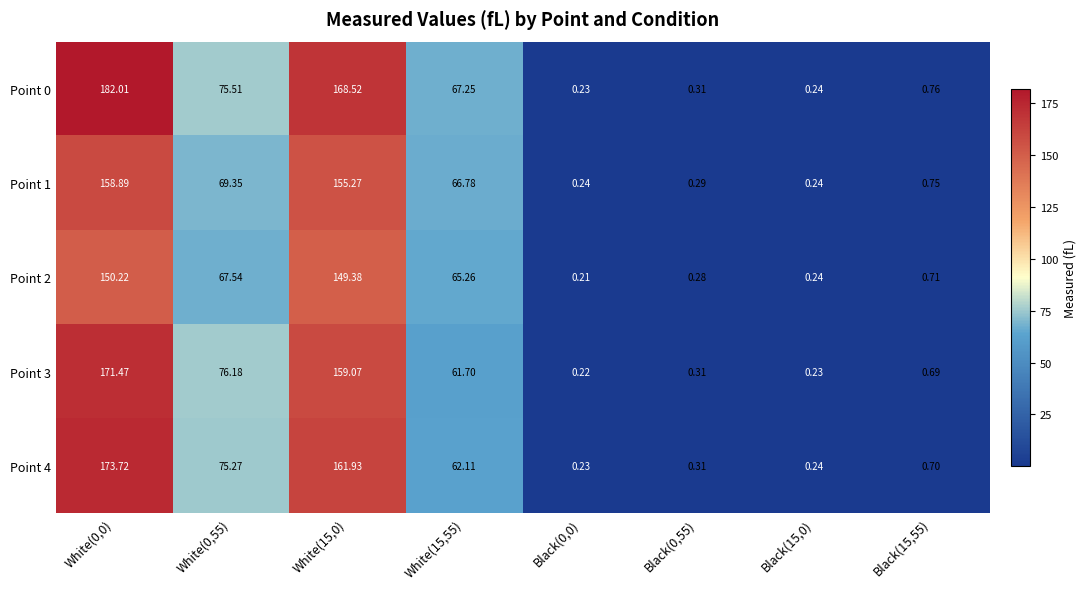

Is the value of Point 2 at White(15,55) greater than the value of Point 4 at White(0,55)?

No